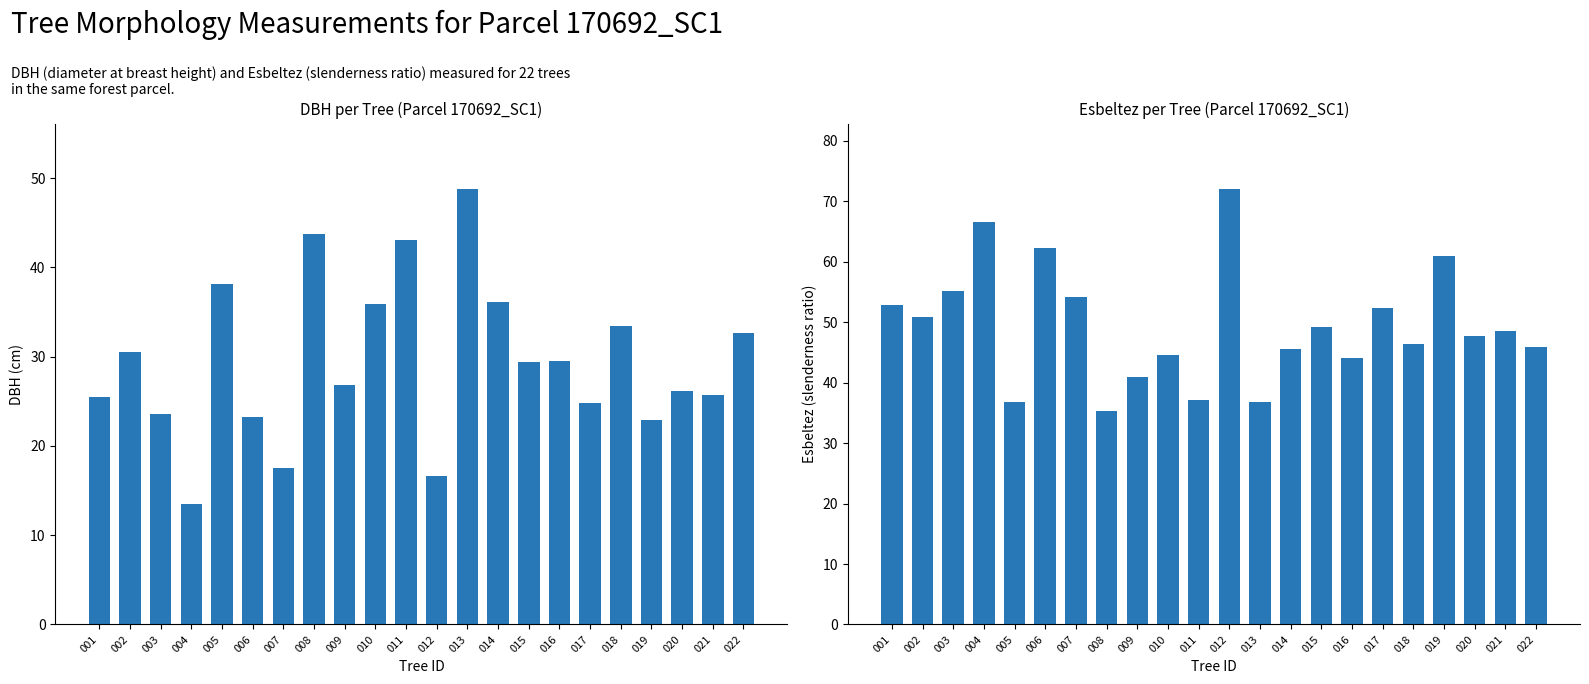

How many data points in dbh are less than 29?

11